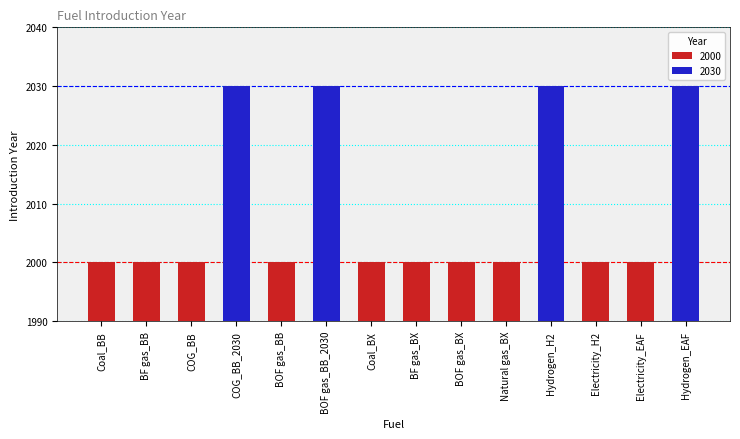

Reading left to right, extract all data points from this chart.

Coal_BB=2000	BF gas_BB=2000	COG_BB=2000	COG_BB_2030=2030	BOF gas_BB=2000	BOF gas_BB_2030=2030	Coal_BX=2000	BF gas_BX=2000	BOF gas_BX=2000	Natural gas_BX=2000	Hydrogen_H2=2030	Electricity_H2=2000	Electricity_EAF=2000	Hydrogen_EAF=2030